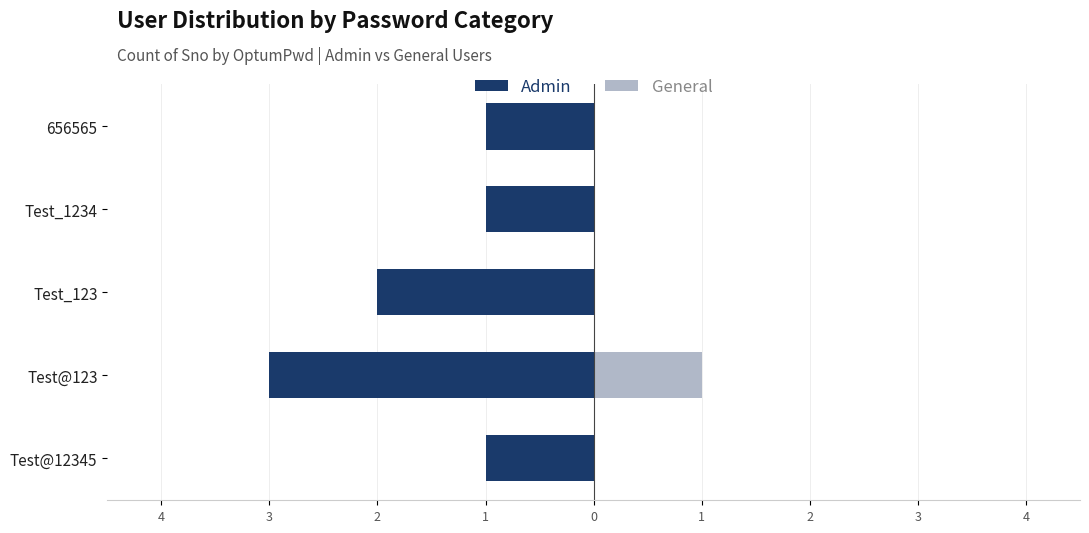

Count the General values in the range 0 to 1.

5